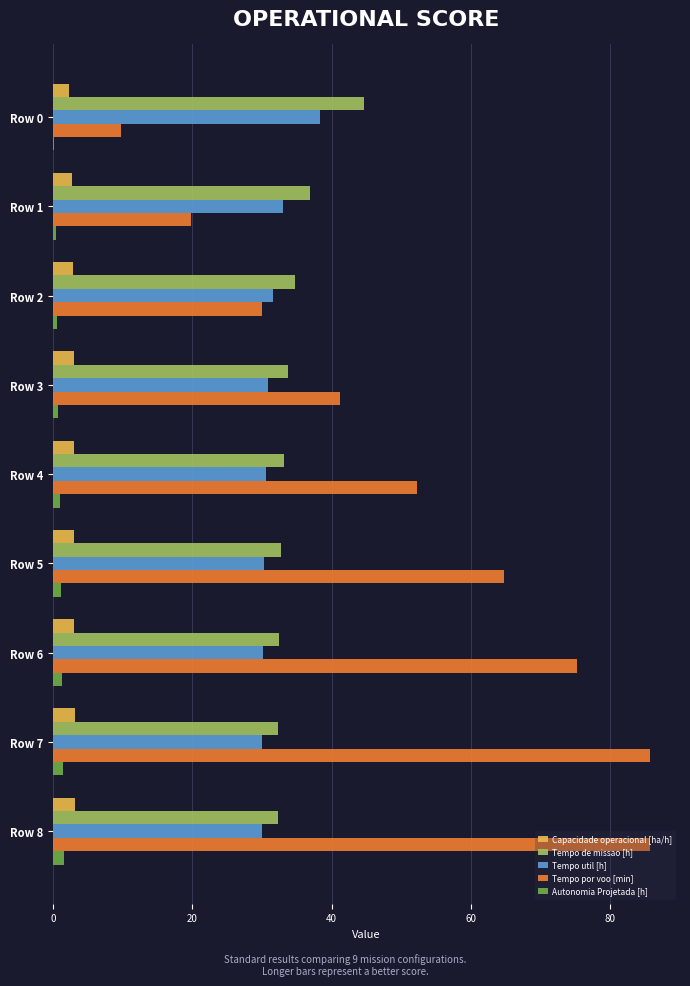

How many distinct data groups are displayed?

5